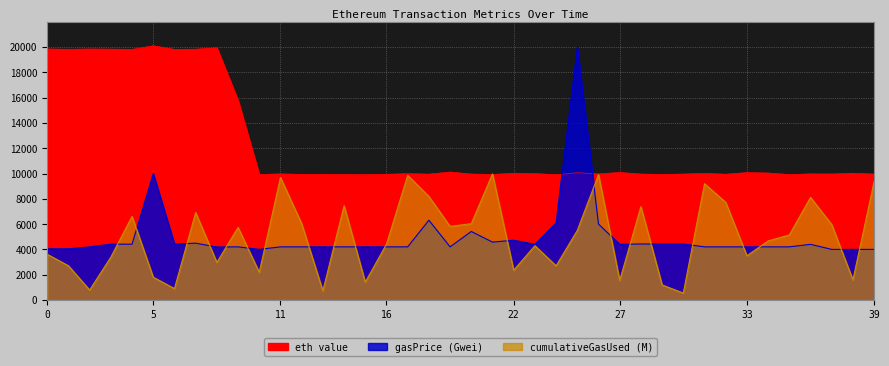

Rank the series by their maximum value, from highest to lowest.

eth value, gasPrice (Gwei), cumulativeGasUsed (M)